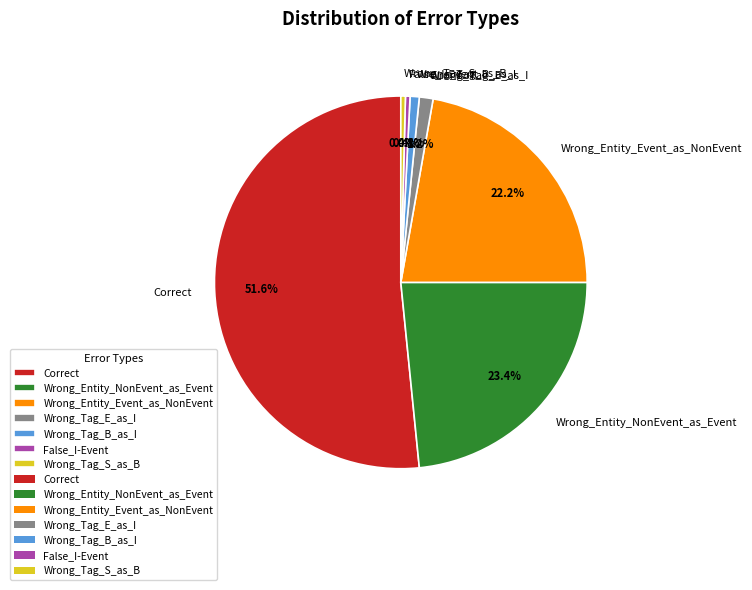

How many segments does this pie chart have?

7